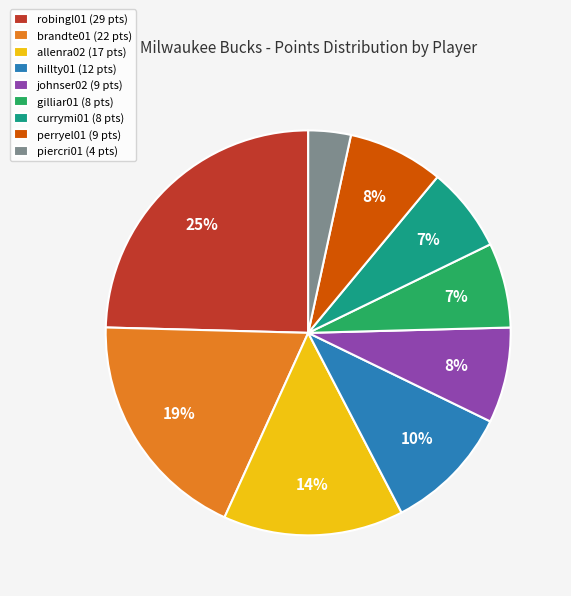

True or false: perryel01 accounts for 1% of the total.

False